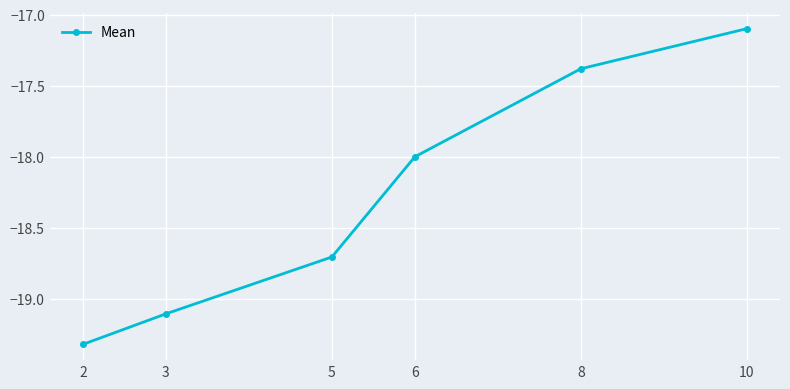

What value does the data have at 5?

-18.7